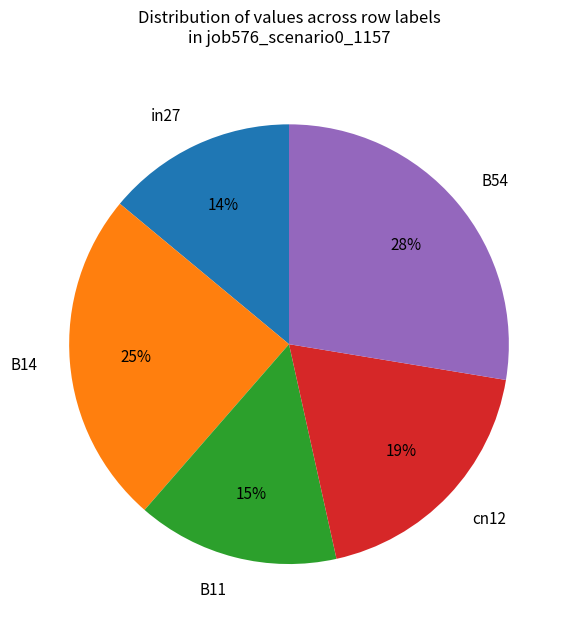

Which has a higher value, B14 or B54?

B54